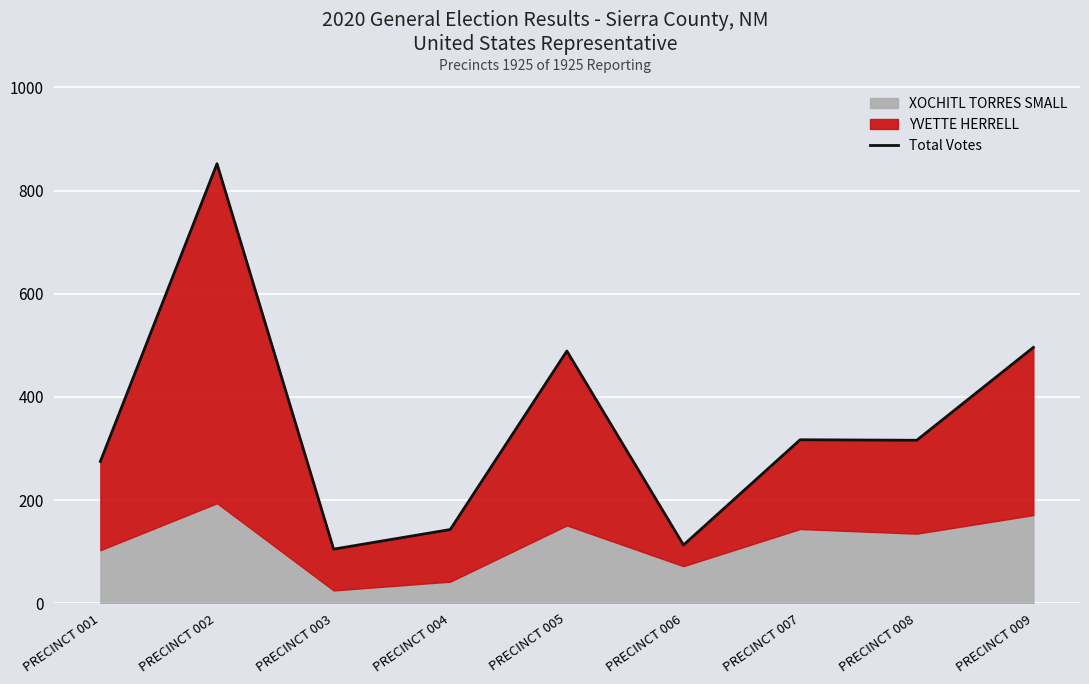

The chart shows a value of 762 at PRECINCT 009. True or false?

False